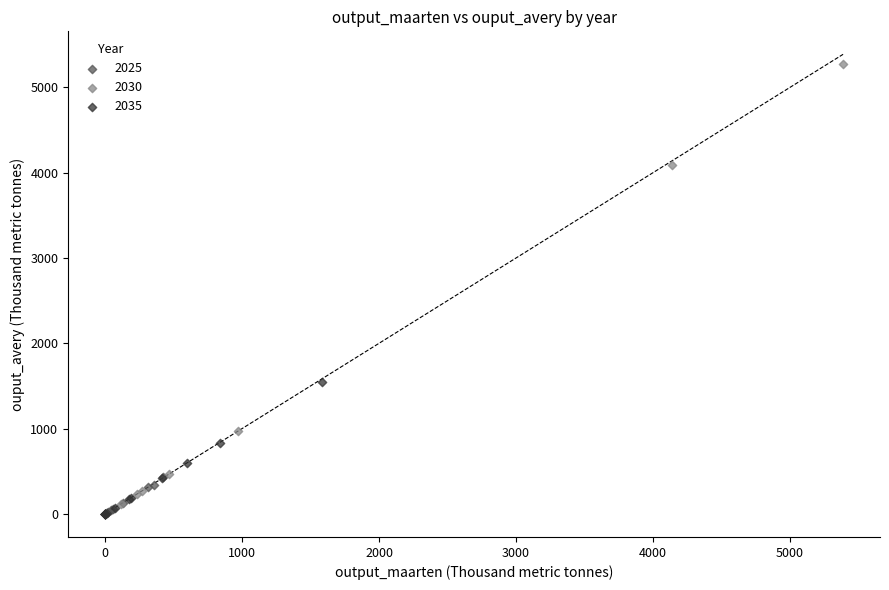

Which series reaches the maximum Y coordinate?

2030